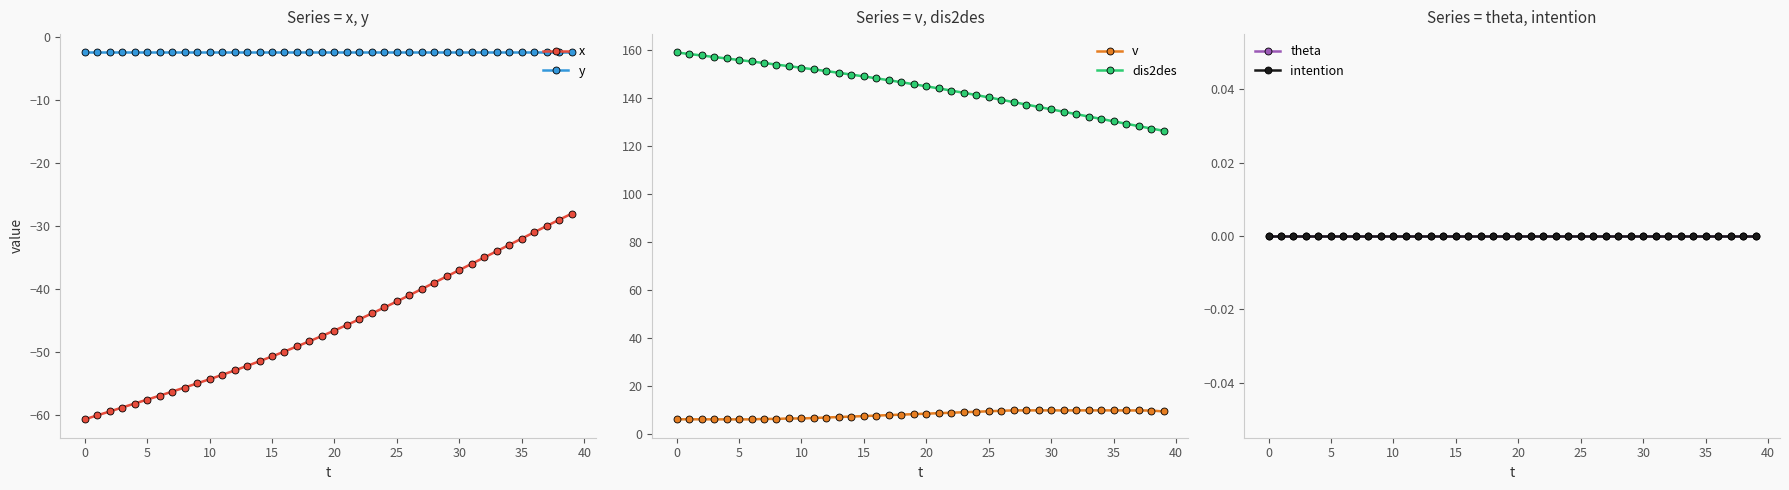

True or false: x and y intersect in this chart.

False